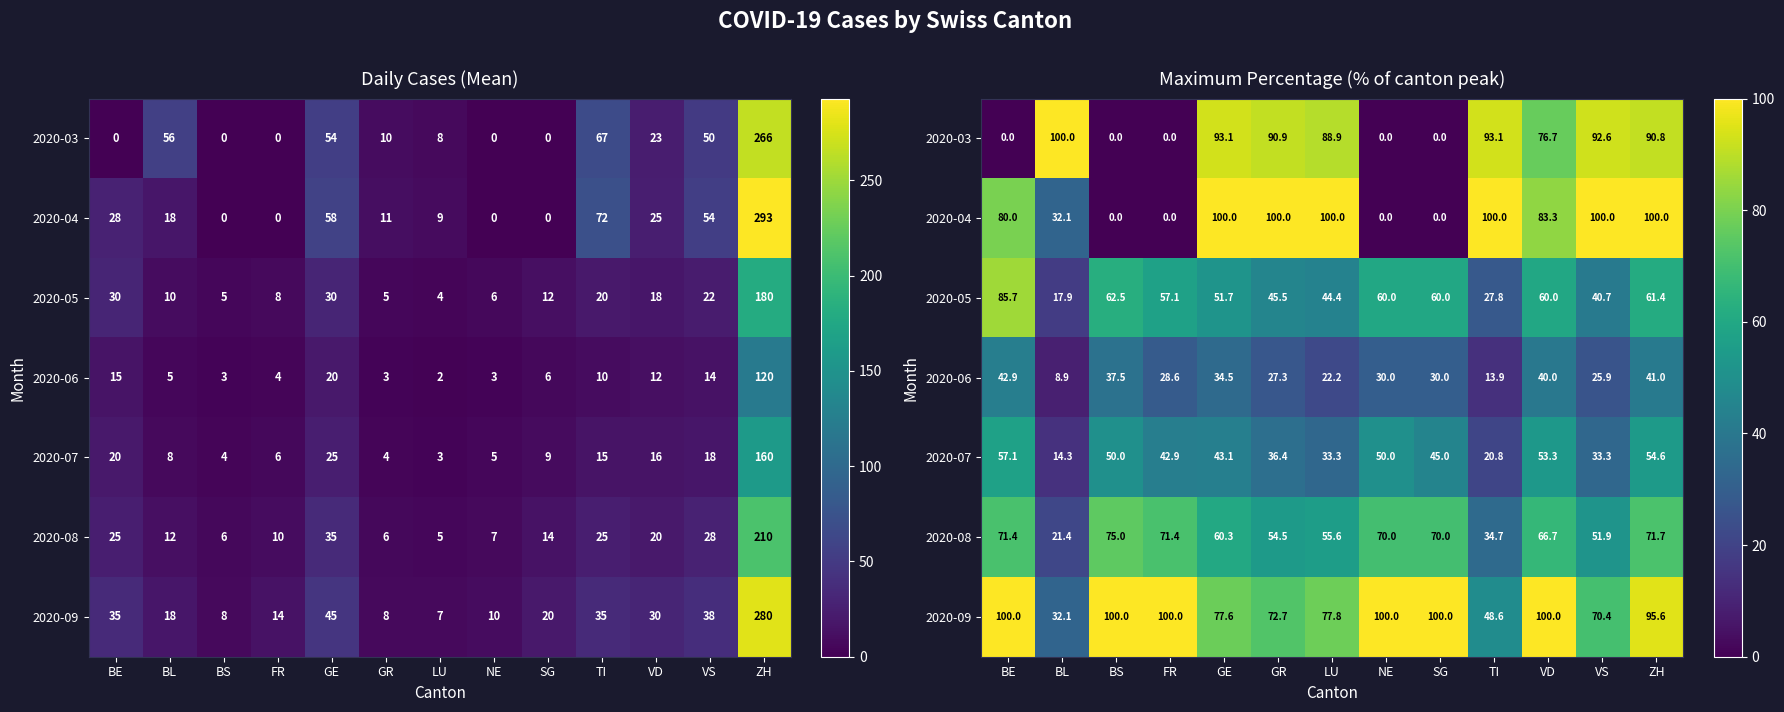

The 2020-05 series shows 85.2 at VD. True or false?

False